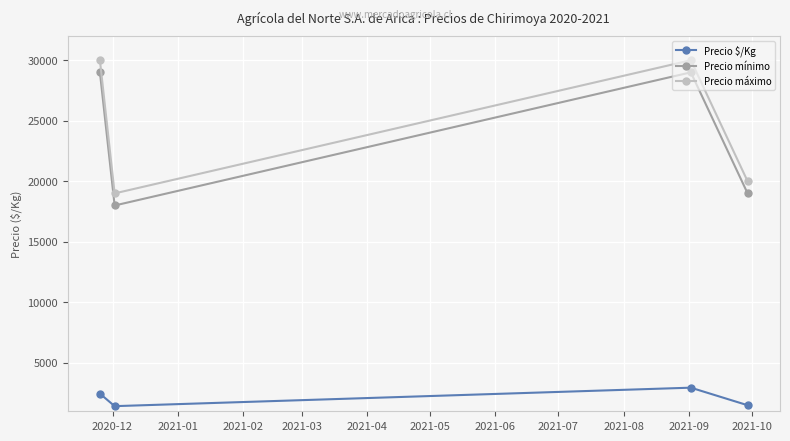

What is the difference between the maximum and minimum values in the Precio máximo series?

11000